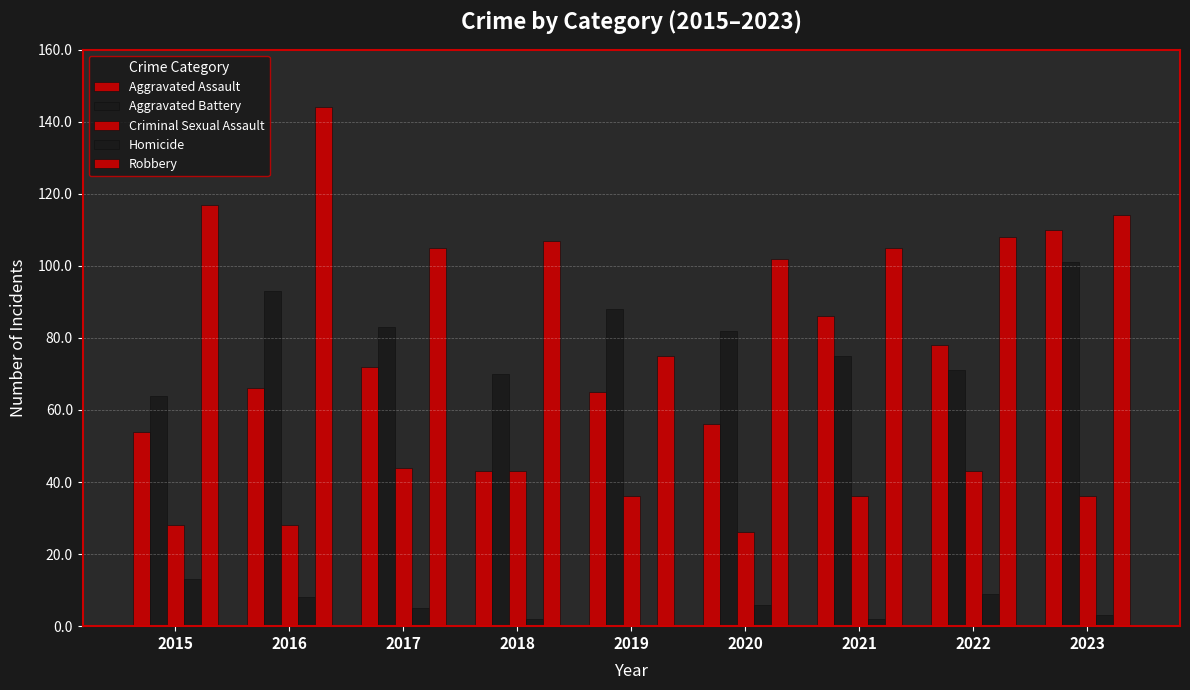

Is the value of Criminal Sexual Assault at 2020 greater than the value of Aggravated Assault at 2022?

No